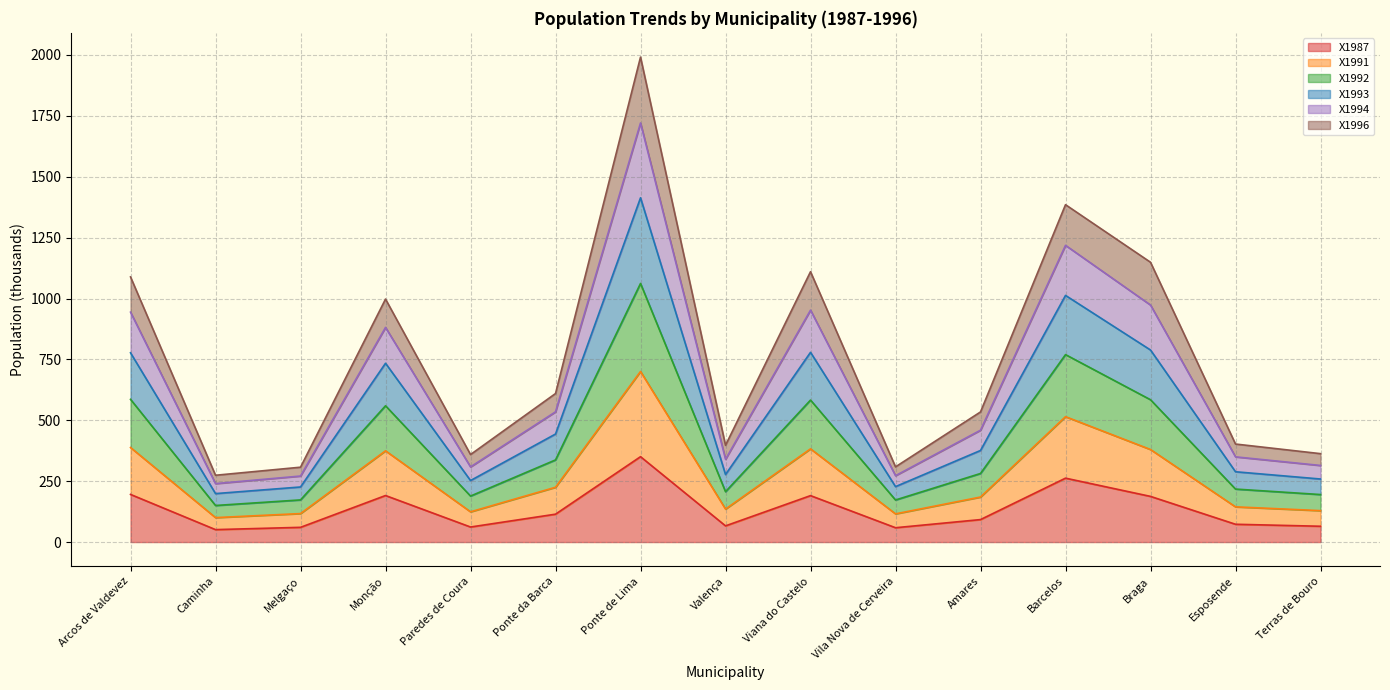

True or false: X1993 and X1987 intersect in this chart.

False